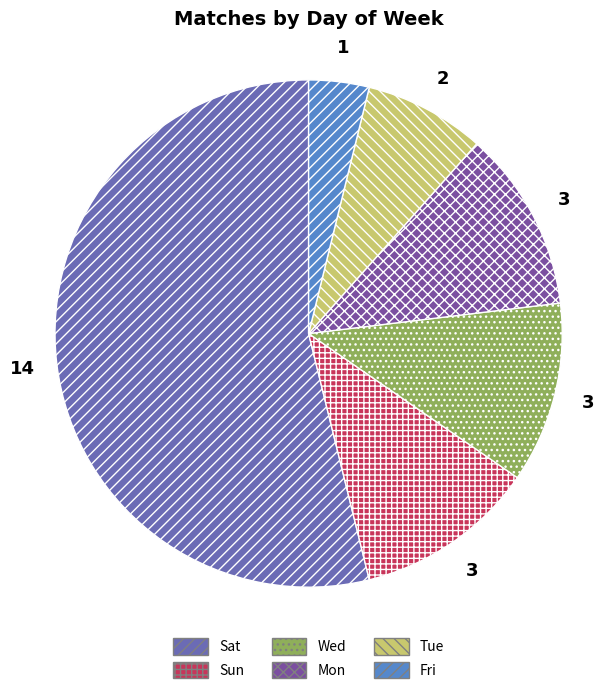

Does any single category account for the majority?

Yes